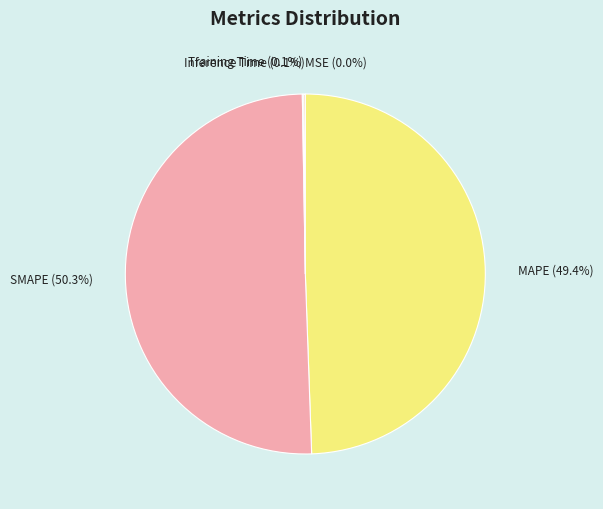

To the nearest percent, what portion does SMAPE represent?

50%